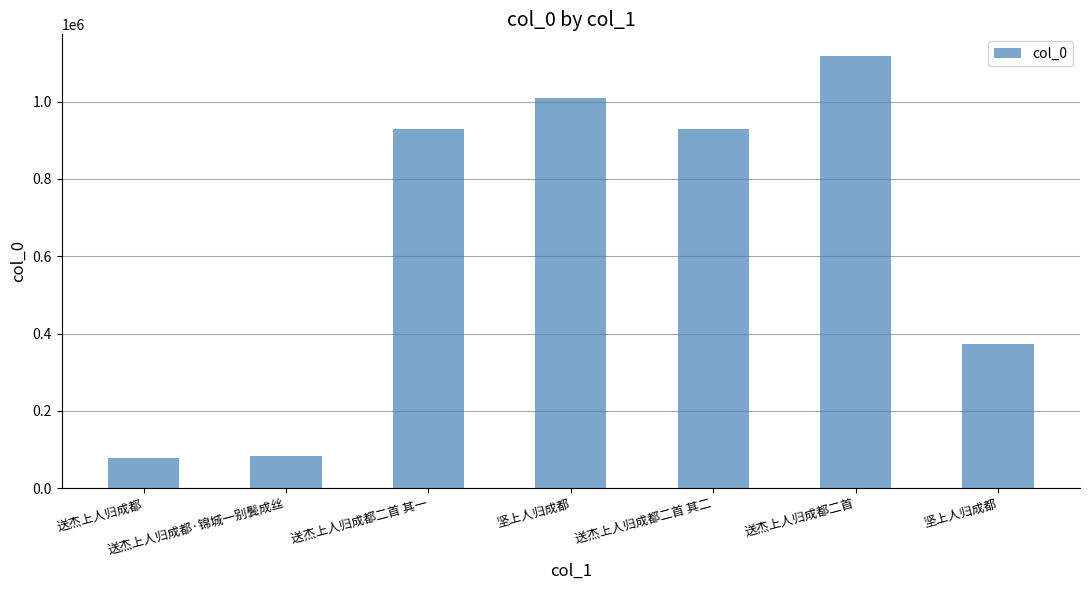

Reading left to right, transcribe all the data shown in this chart.

77742	82042	929606	1008354	929605	1118339	373523